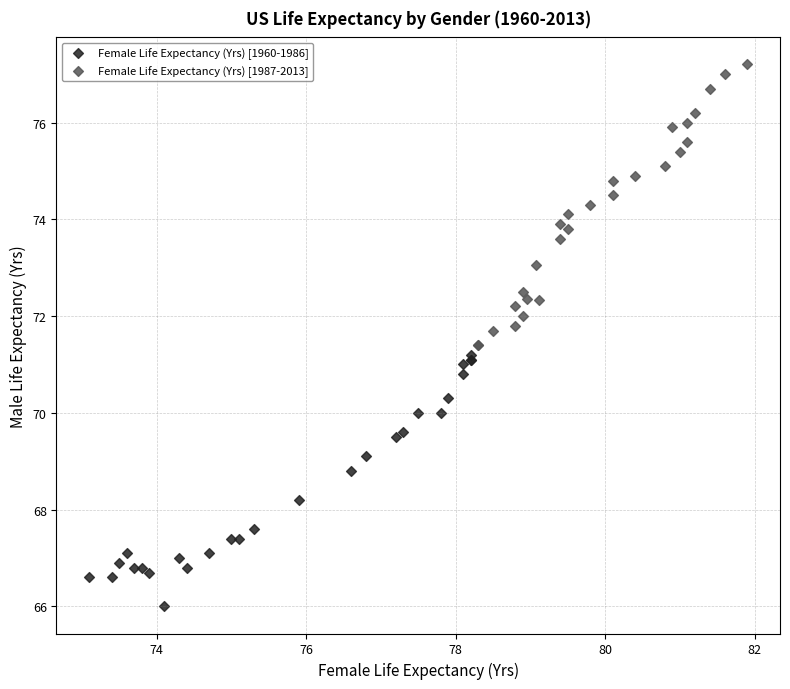

Which series reaches the maximum Y coordinate?

Female Life Expectancy (Yrs) [1987-2013]